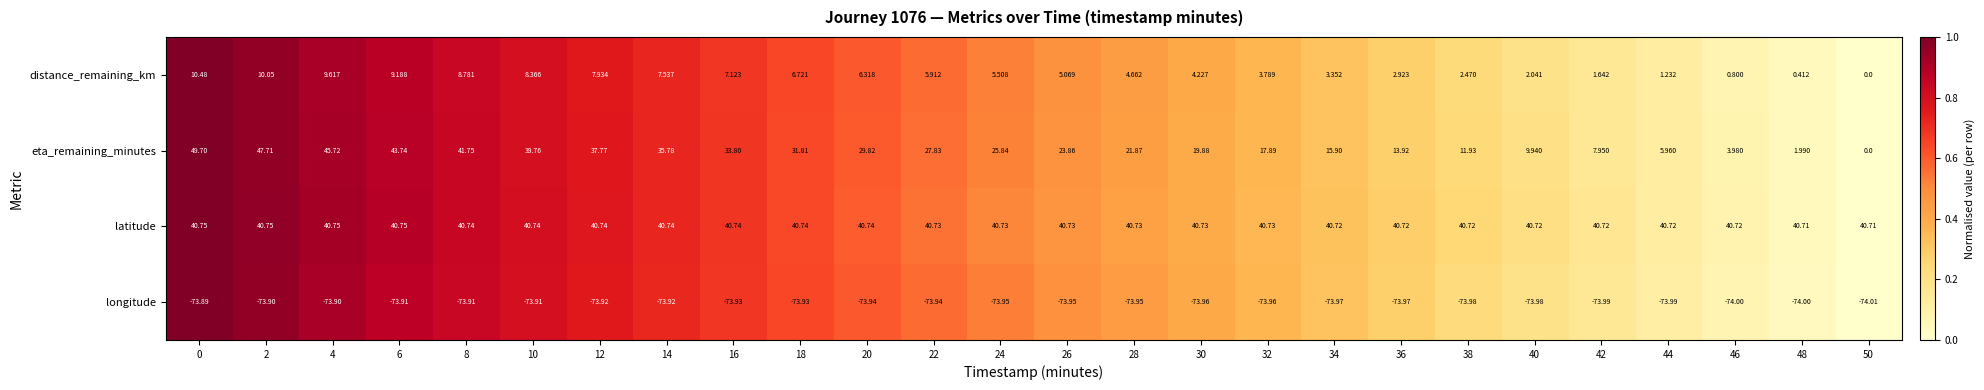

Which series has the largest total across all categories?

latitude